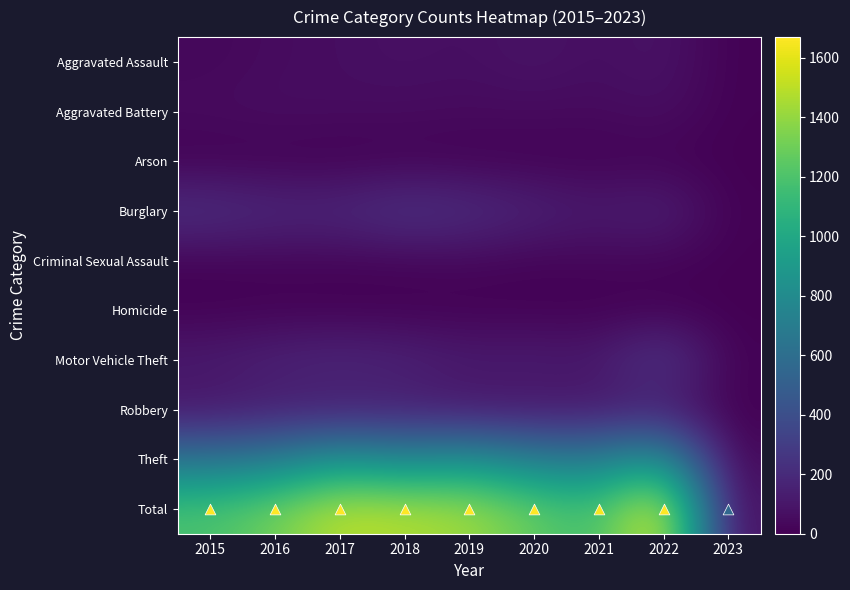

At how many categories does at least one series exceed 452?

8